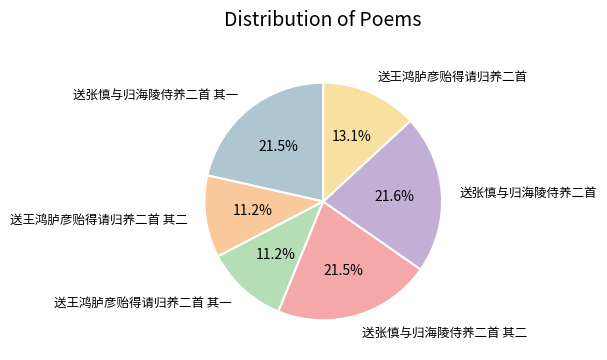

Is it true that 送王鸿胪彦贻得请归养二首 is 13% of the pie?

True